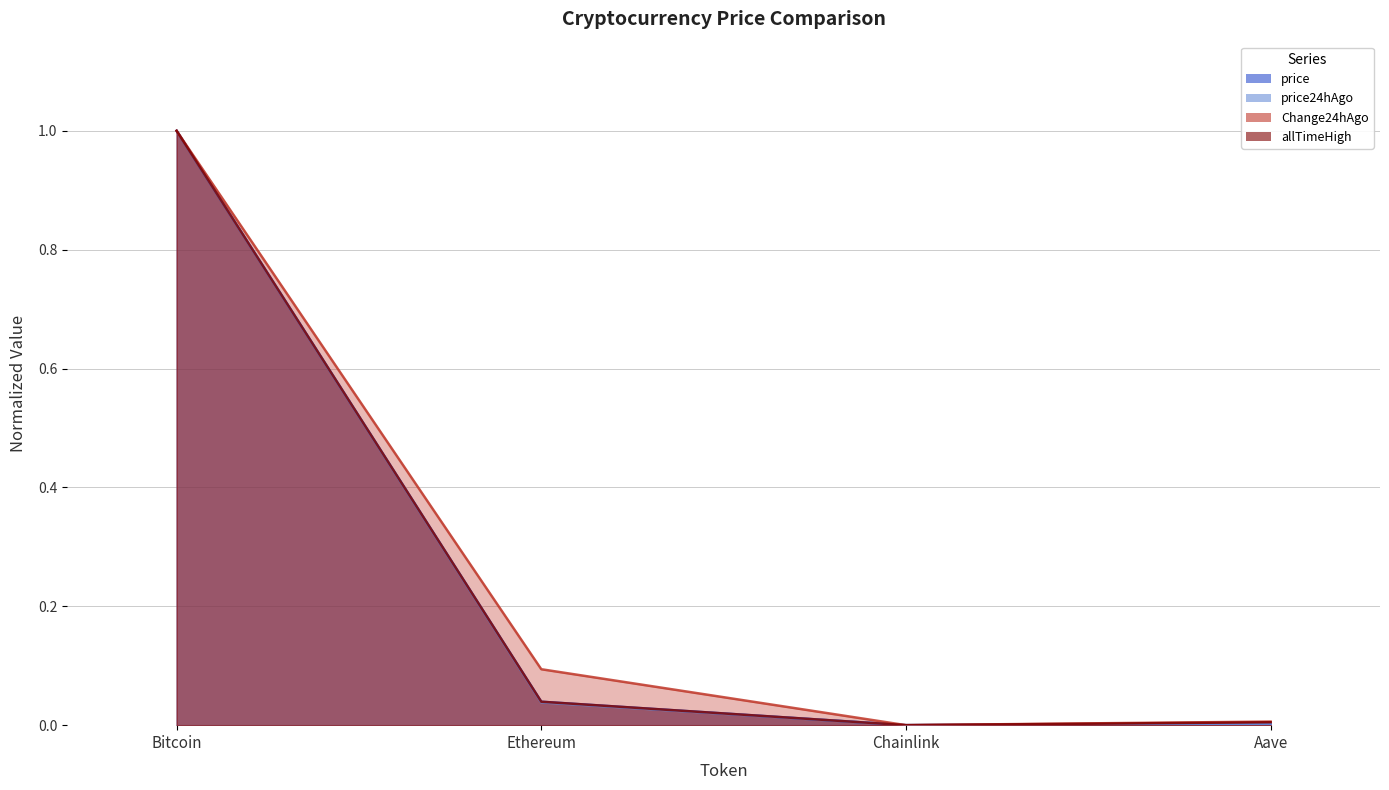

At which label is price closest to 0?

Chainlink